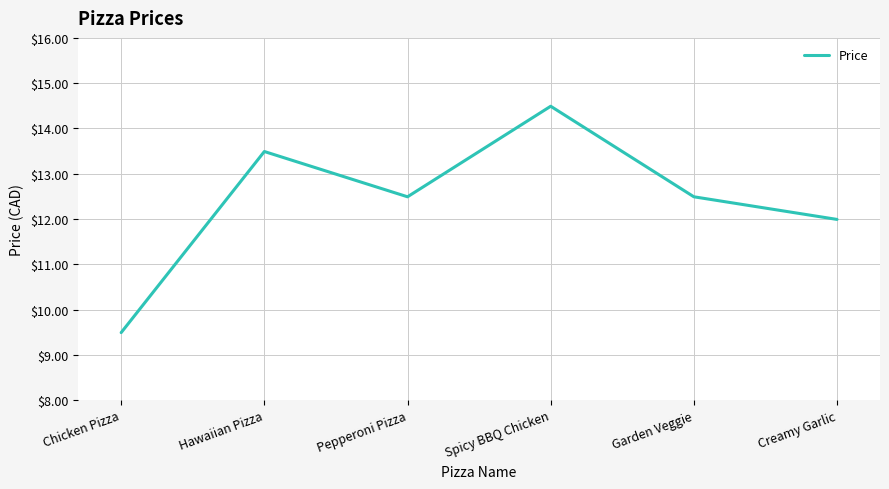

What position from the left is Hawaiian Pizza?

2